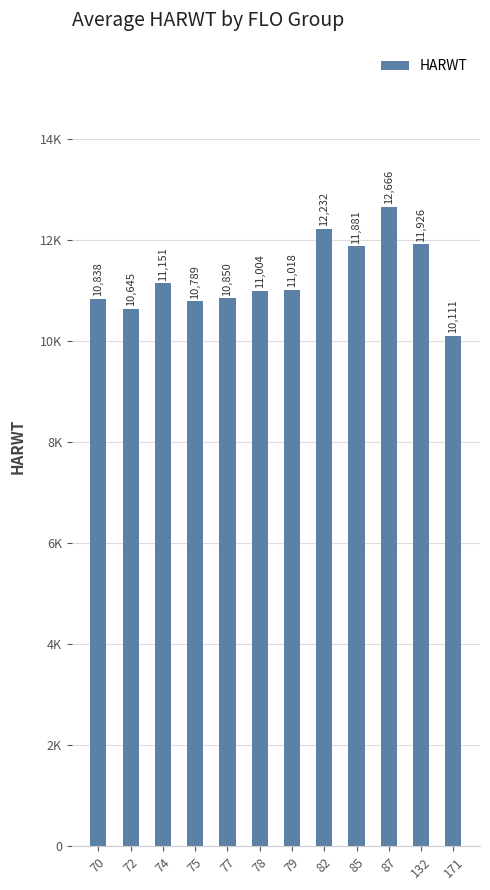

How many categories are shown in the chart?

12